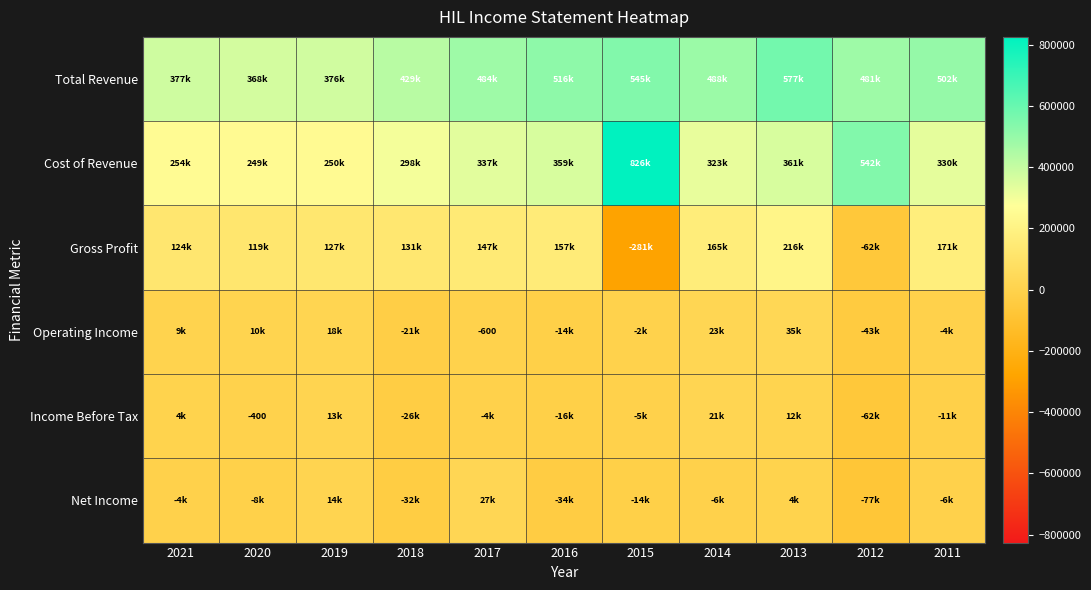

What is the minimum value shown in the chart?

-280800